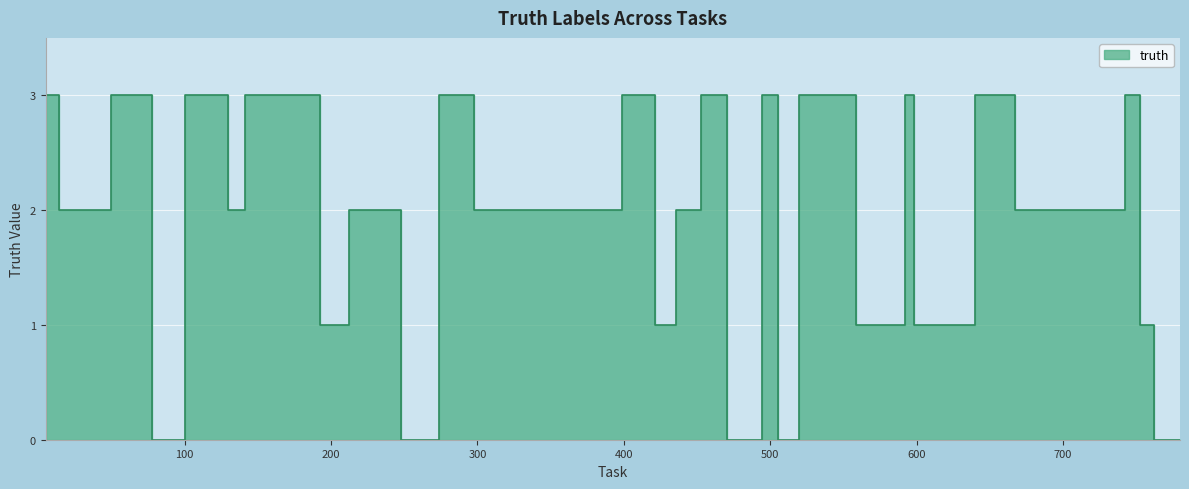

What is the maximum value shown in the chart?

3